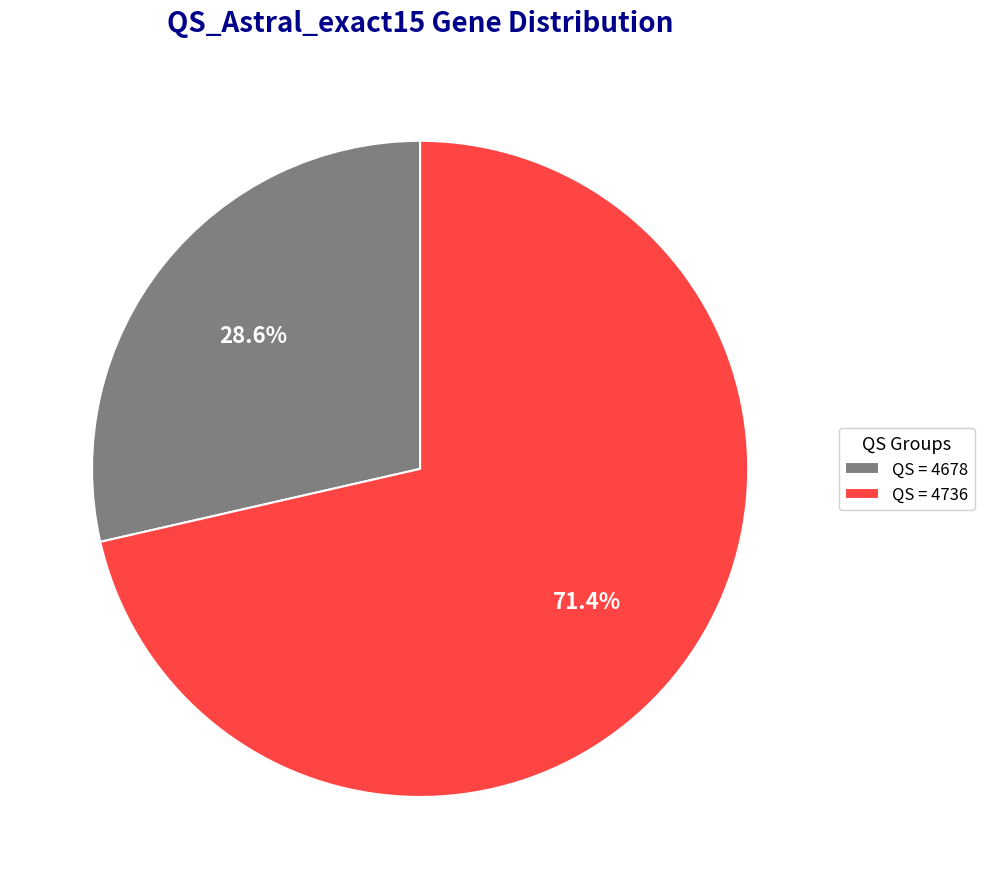

Rank the categories by value from highest to lowest.

QS = 4736, QS = 4678